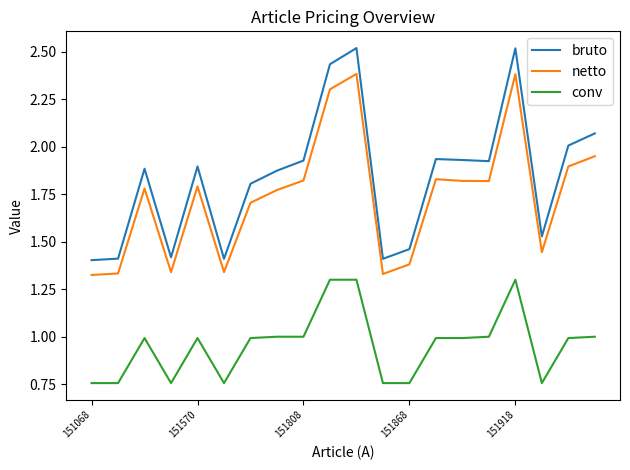

Rank the series by their maximum value, from highest to lowest.

bruto, netto, conv